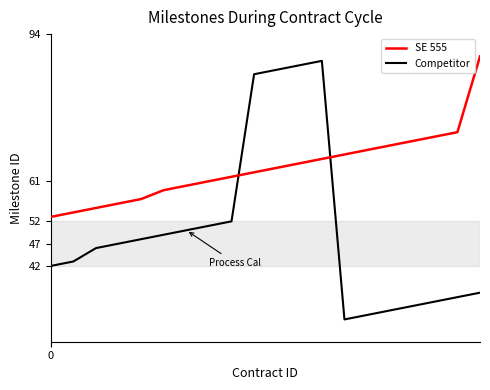

In Competitor, how many points are higher than both neighbors (excluding endpoints)?

1